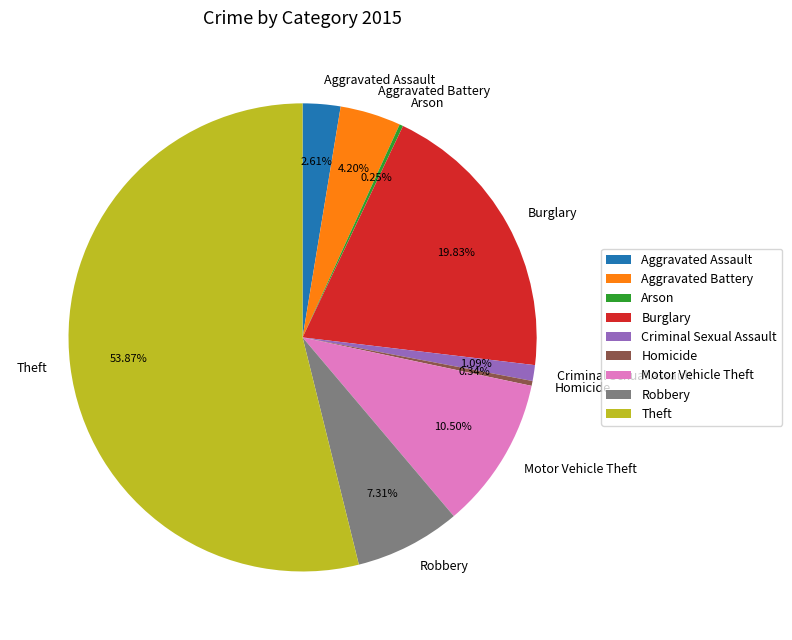

Which slice represents more than half of the pie?

Theft